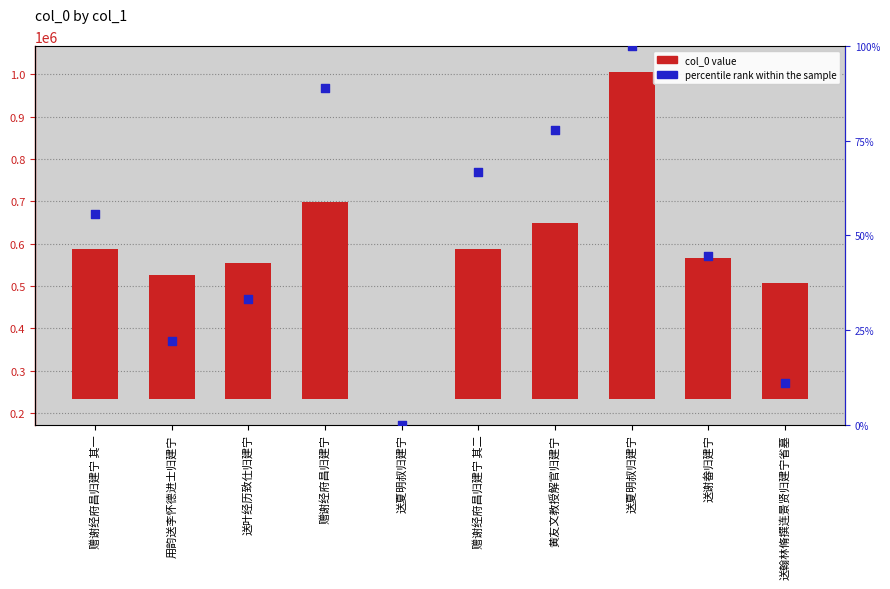

What are all the series names shown in the legend?

col_0 value, percentile rank within the sample